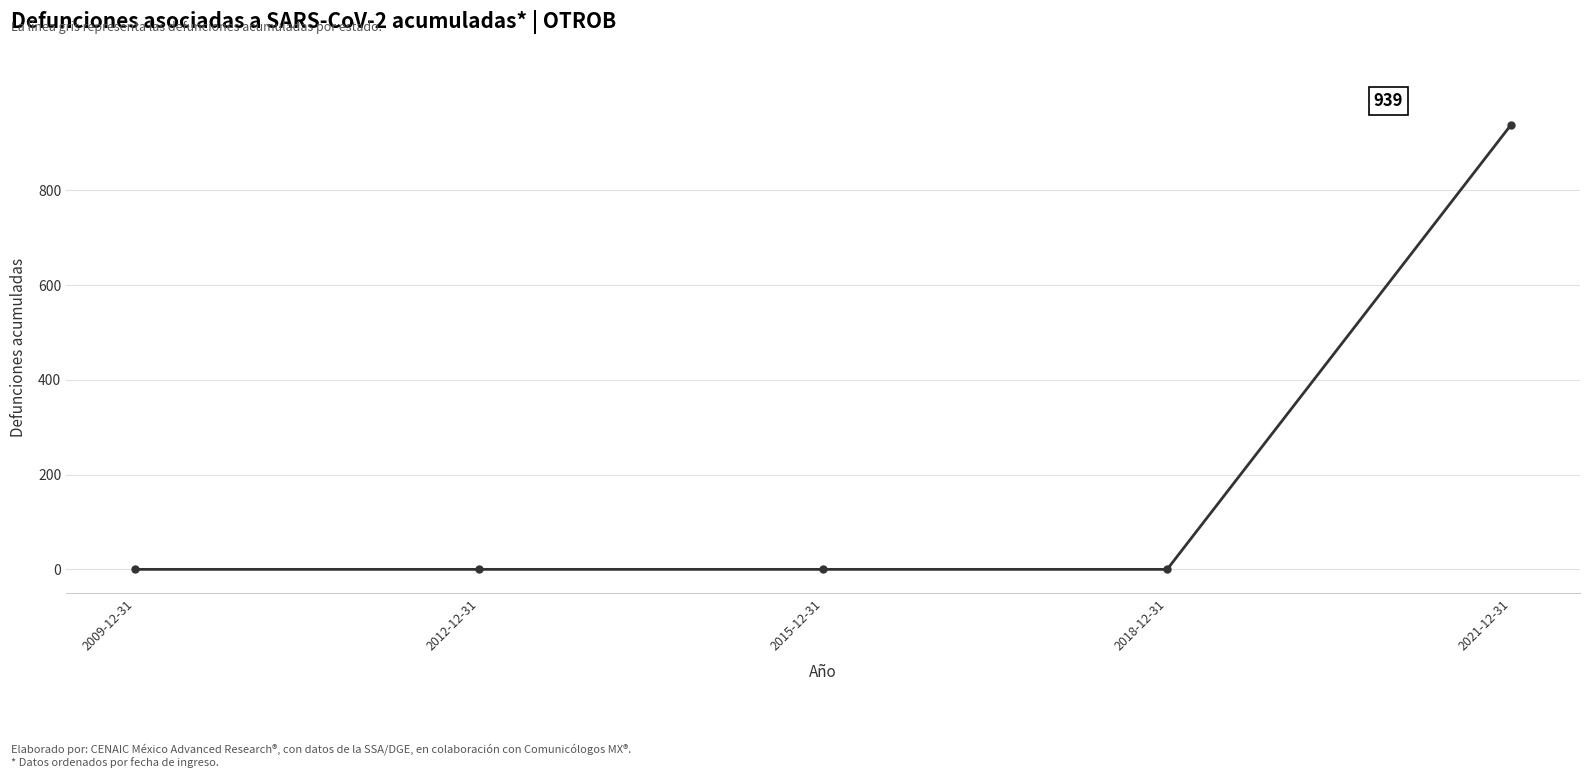

How many lines are shown in the chart?

1